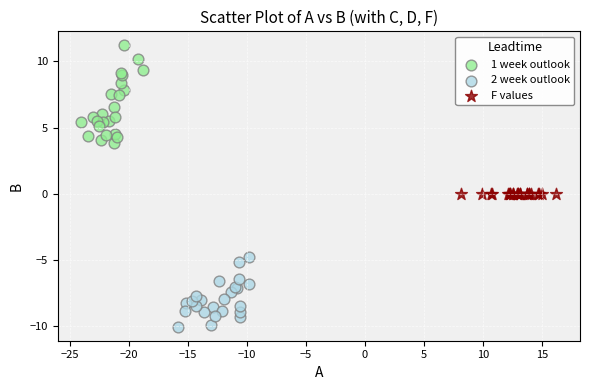

Which series contains the highest Y value?

1 week outlook